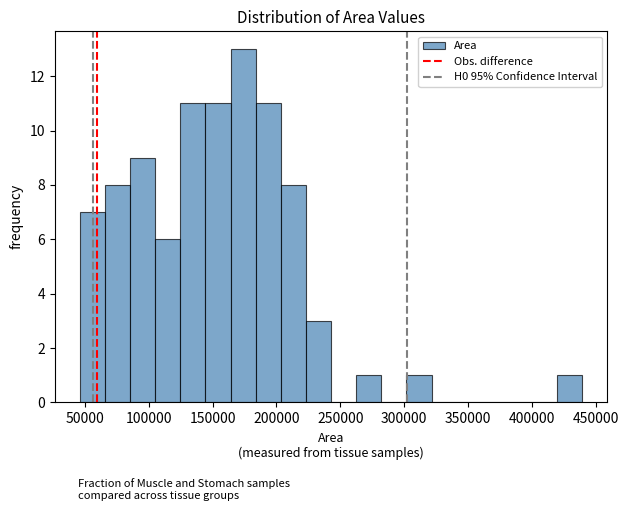

Read against the x-axis, roughly where is the centre of the tallest bar?

175000